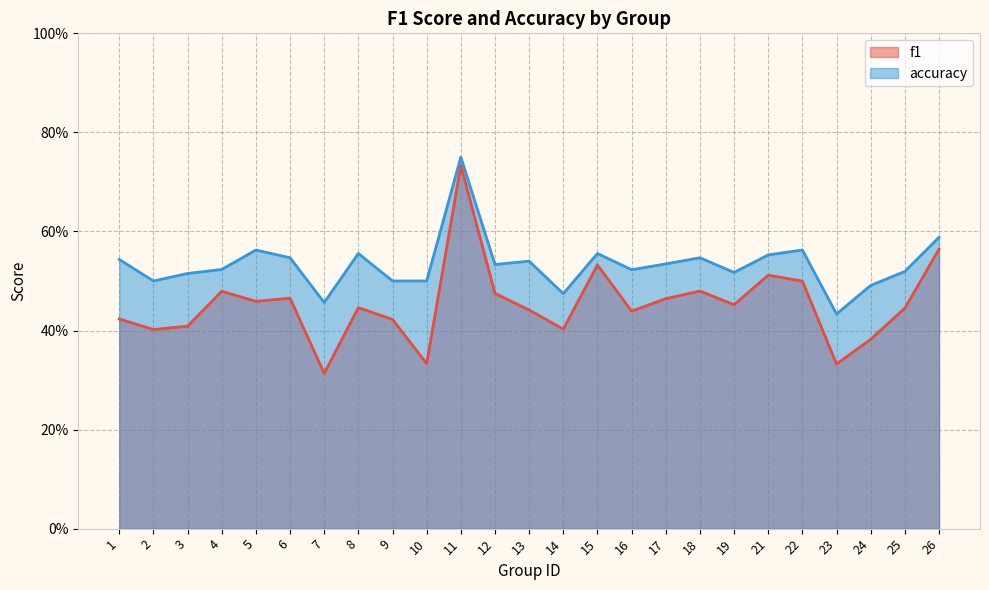

Read the f1 value at 1.

0.4